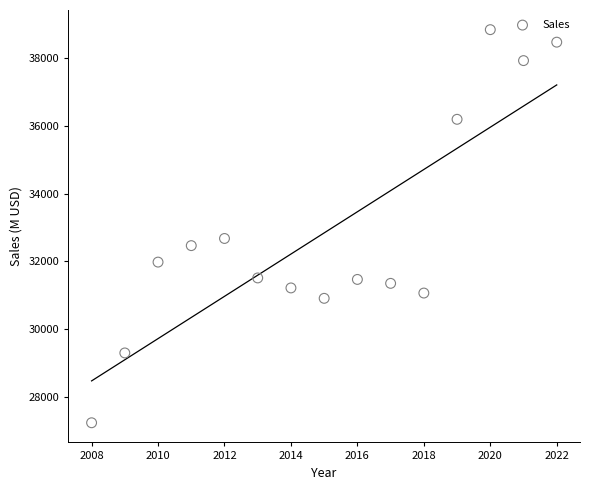

What Y value in the scatter plot is closest to 33039?

32677